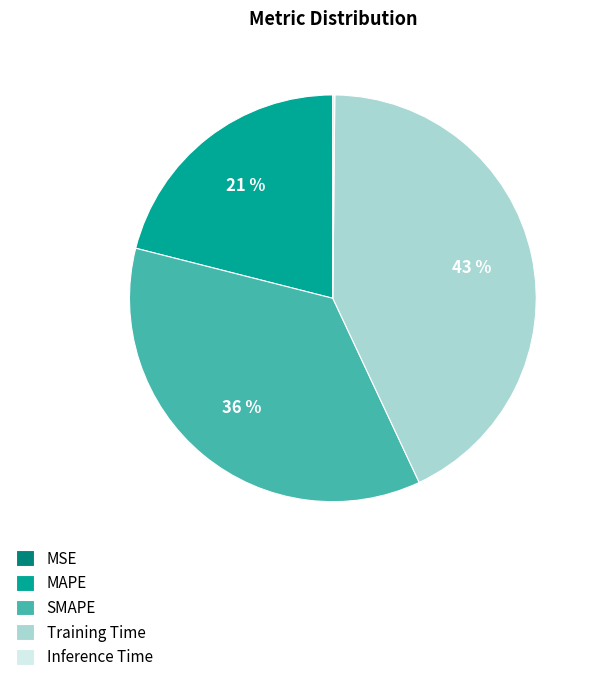

True or false: SMAPE accounts for 36% of the total.

True